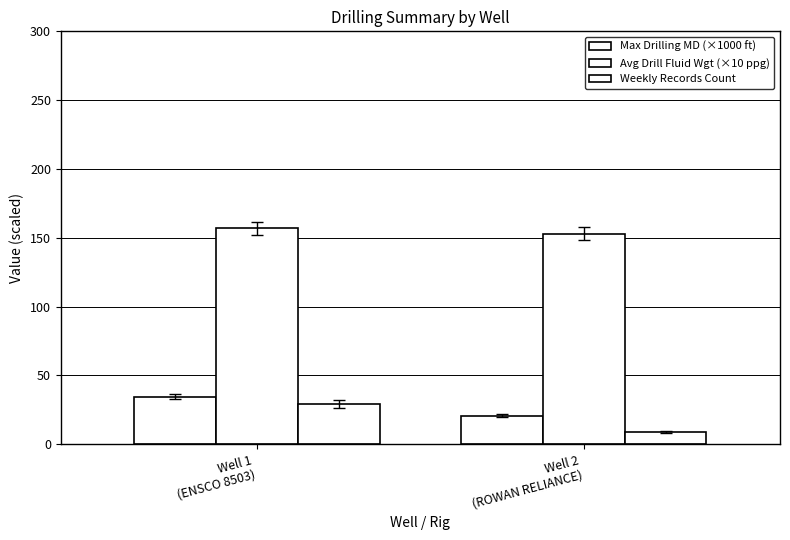

How many distinct data groups are displayed?

3